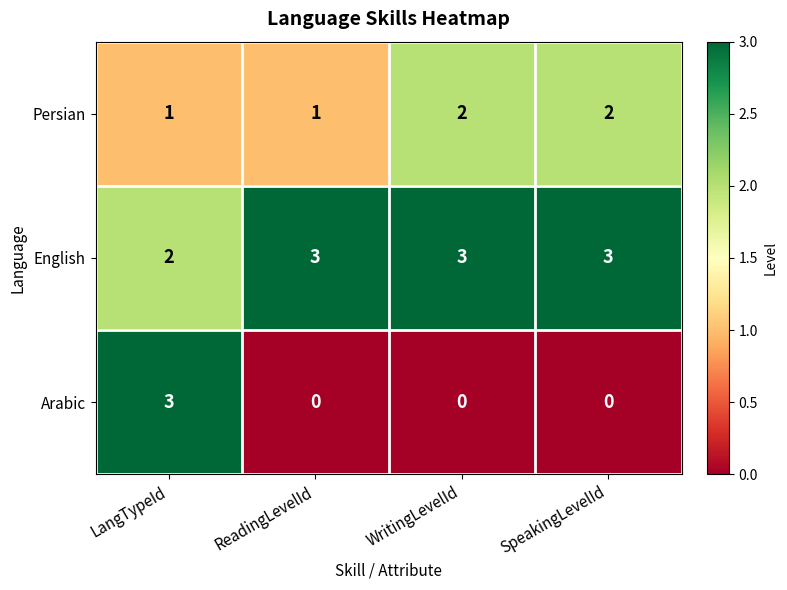

What is the sum of all Arabic values?

3